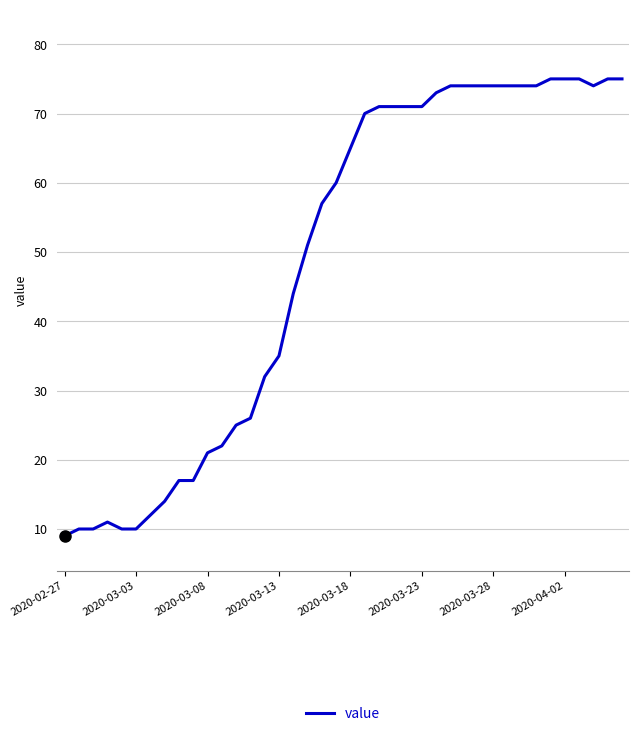

What is the maximum value shown in the chart?

75